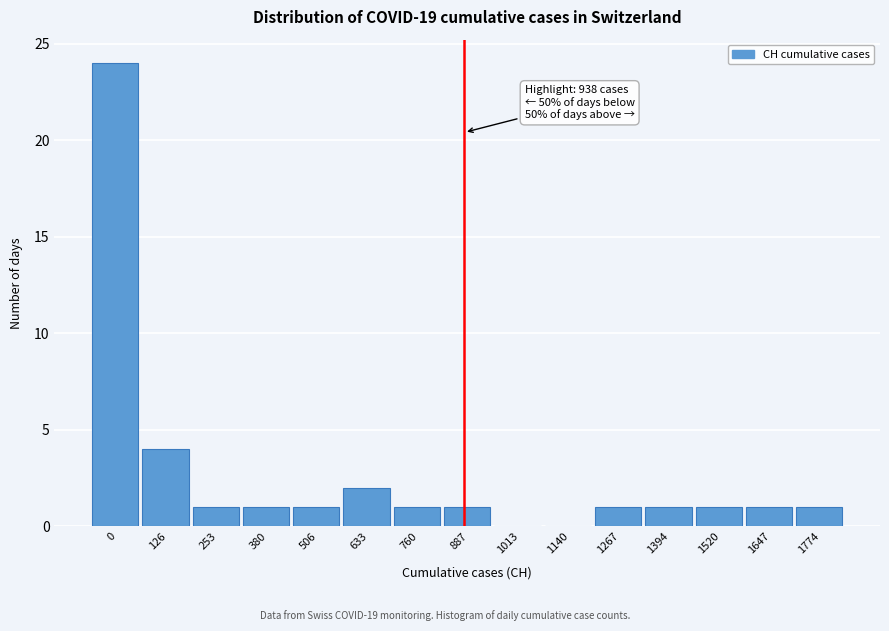

Reading left to right, transcribe all the data shown in this chart.

0=24	126=4	253=1	380=1	506=1	633=2	760=1	887=1	1013=0	1140=0	1267=1	1394=1	1520=1	1647=1	1774=1